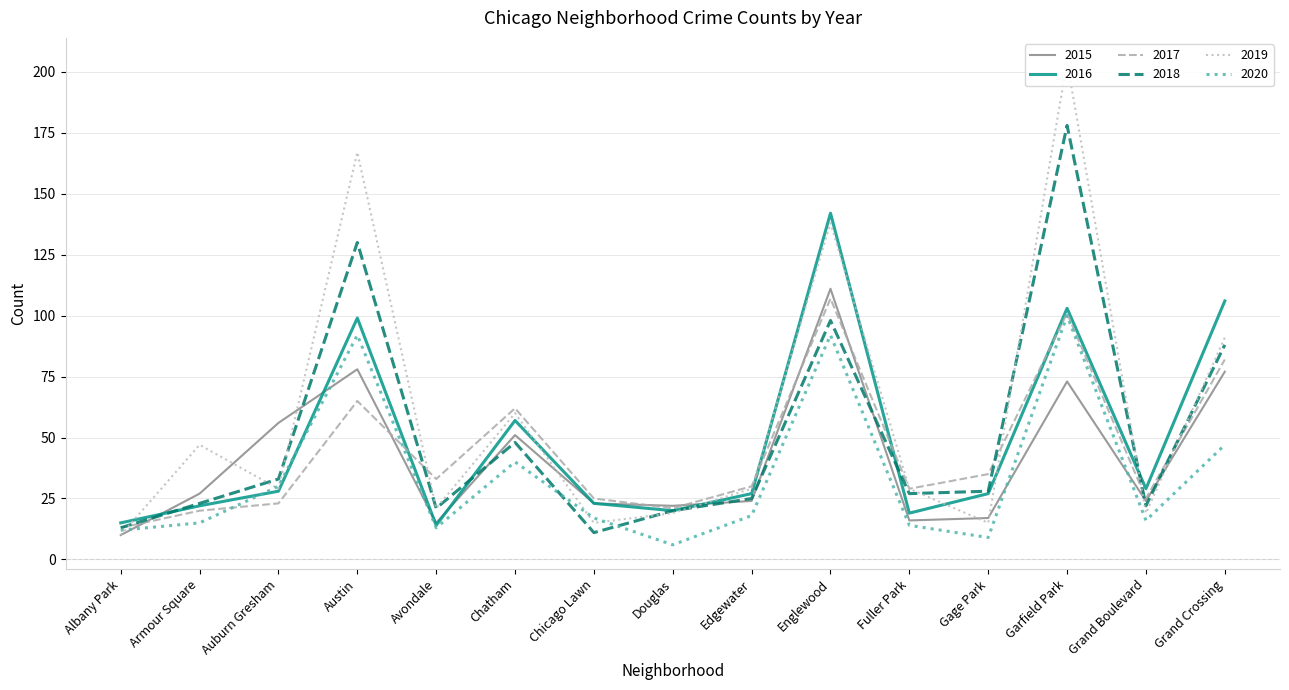

The value of 2019 at Chatham is 60. True or false?

True